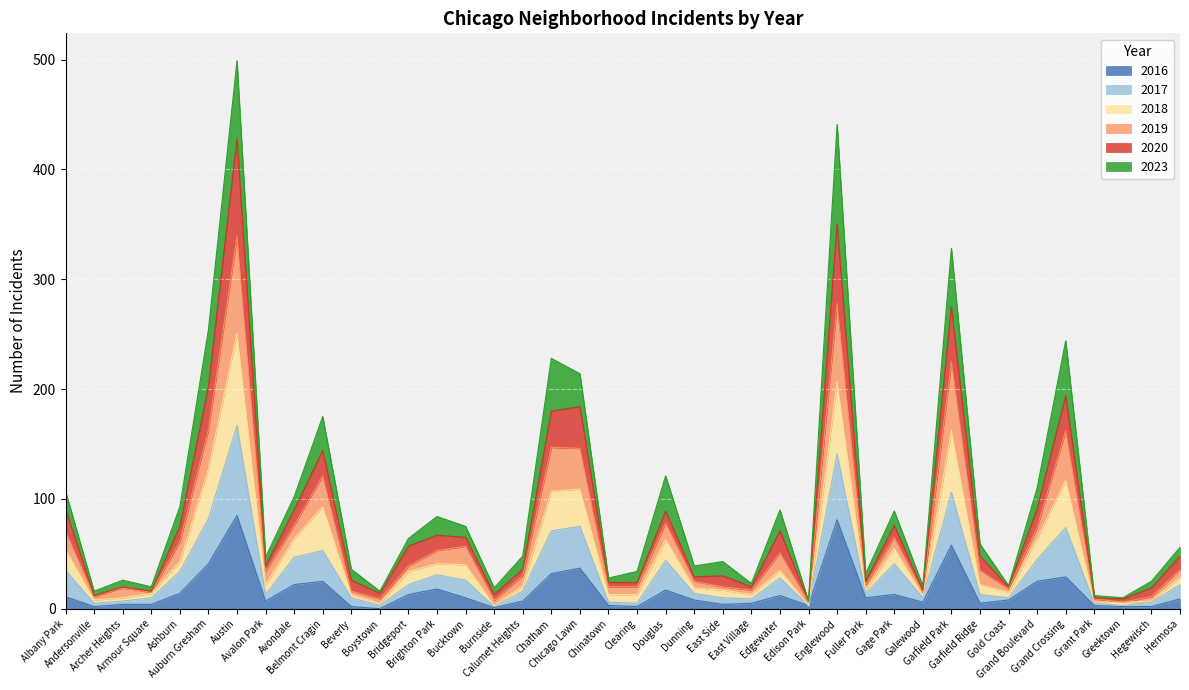

How many data points in 2017 are above 16?

19